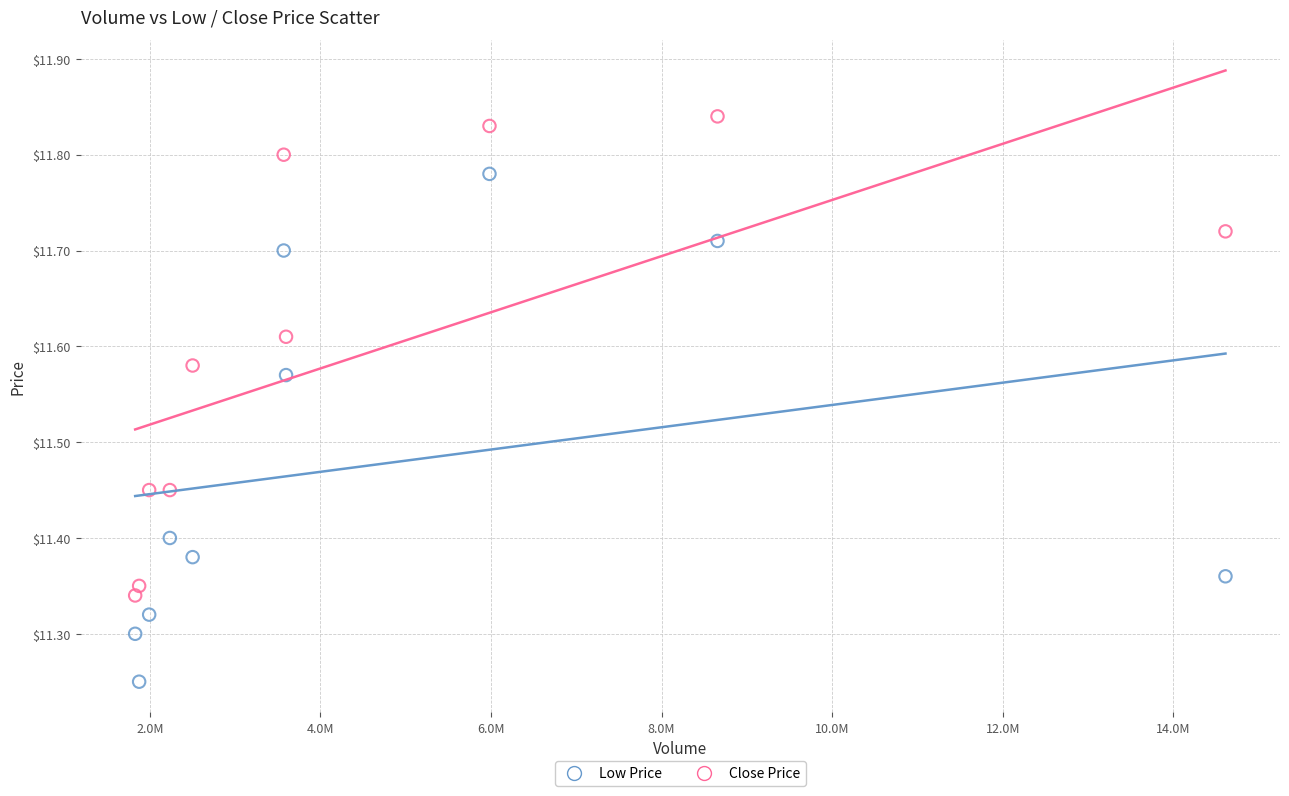

What is the X range (max minus min) for the scatter plot?

12782271.0